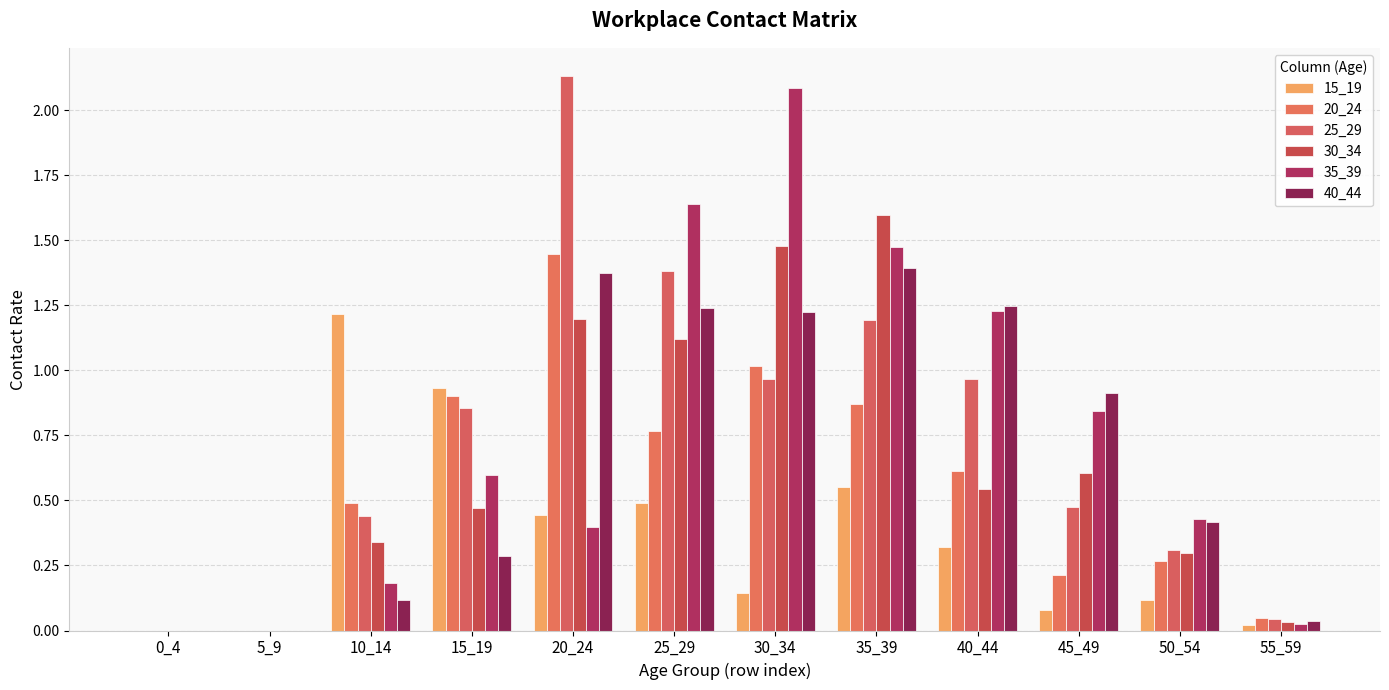

The value of 15_19 at 35_39 is 0.5. True or false?

True